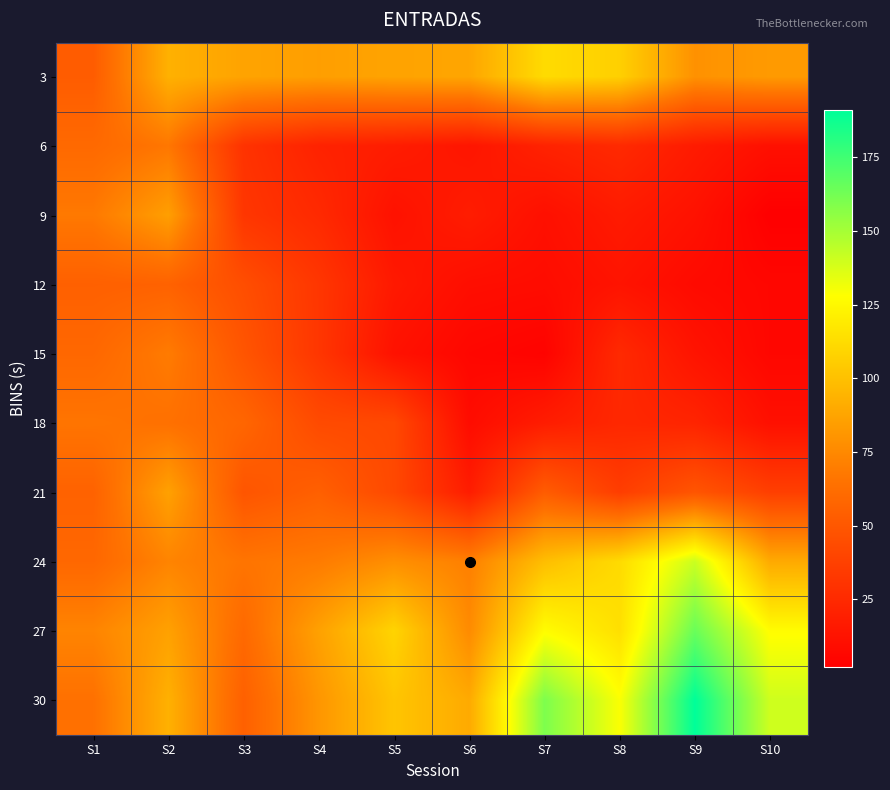

At which category is the sum across all series the highest?

S2